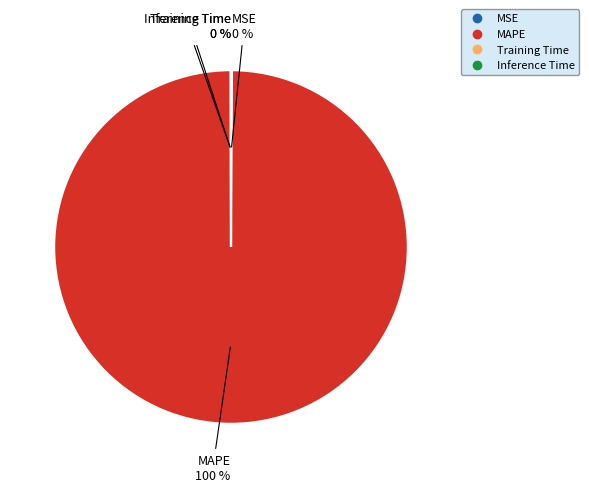

Which slice is the largest?

MAPE